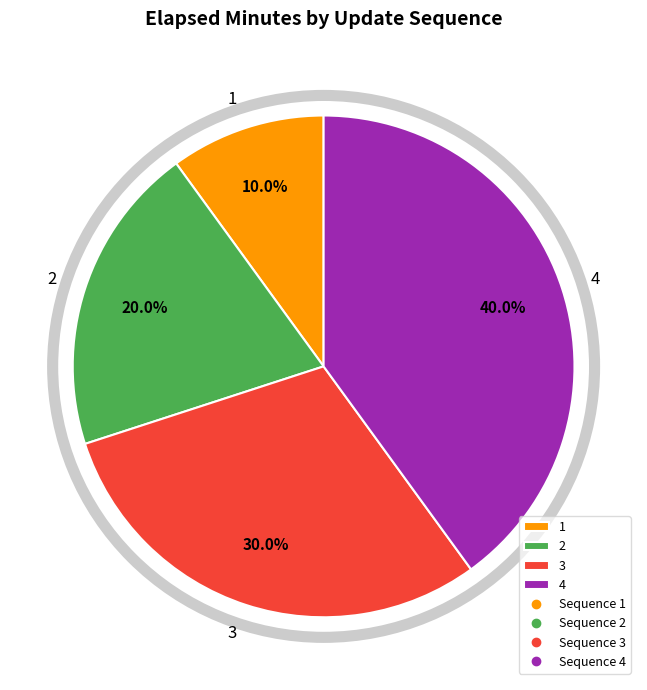

Is the sum of 4 and 2 greater than half?

Yes